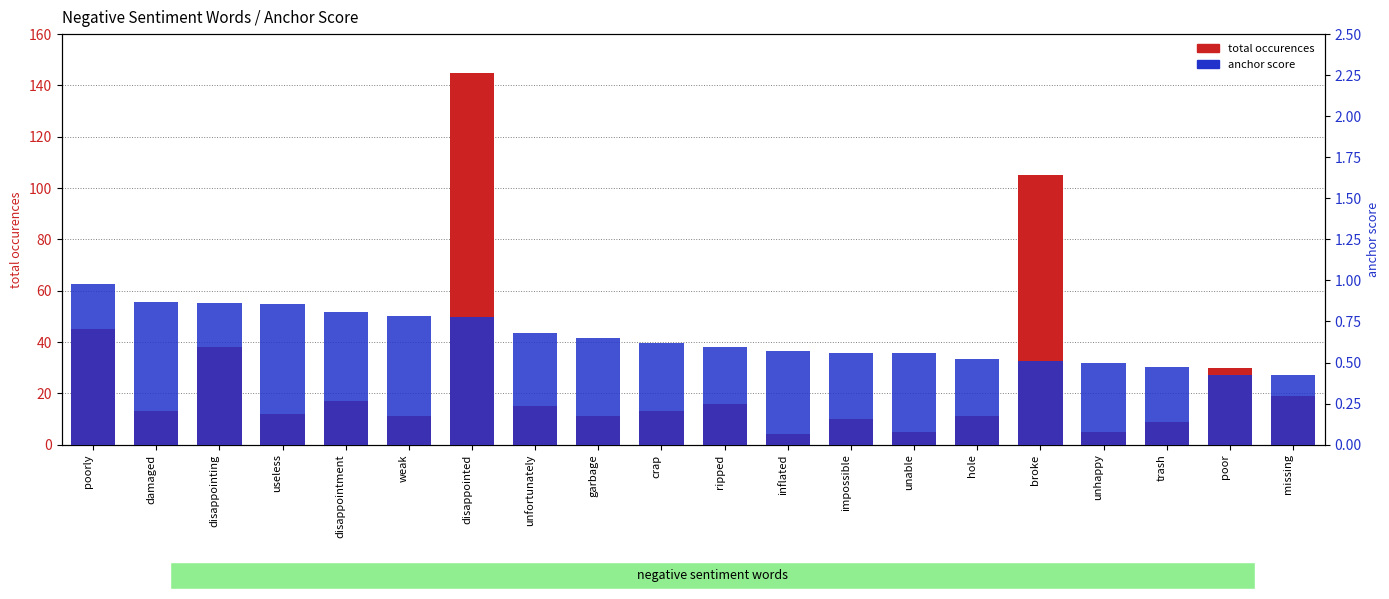

At how many categories does at least one series exceed 123?

1